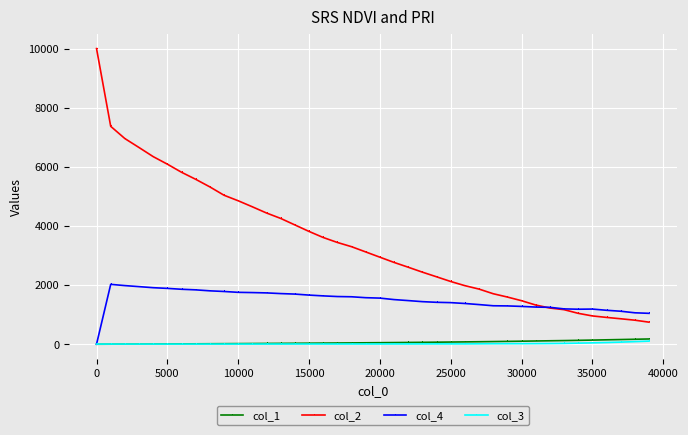

True or false: col_1 and col_2 intersect in this chart.

False